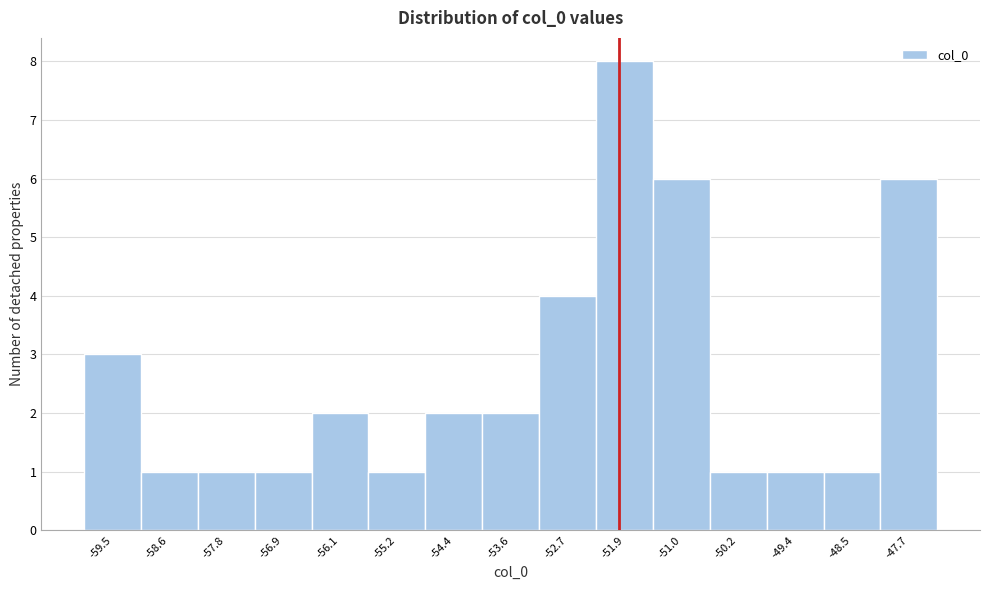

Which range on the x-axis has the tallest bar?

-52.3 to -51.5